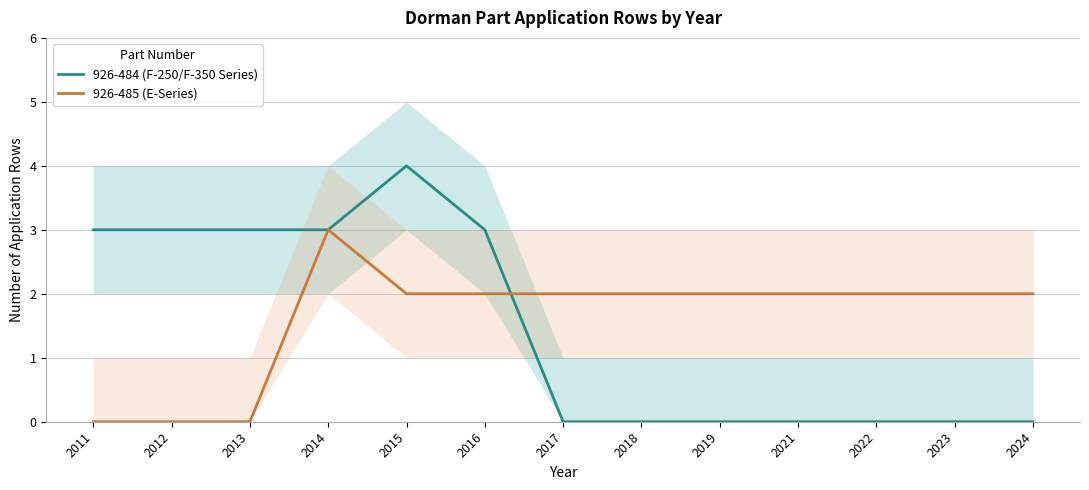

Reading right to left, what are all the values shown in this chart?

926-484 (F-250/F-350 Series): 0	0	0	0	0	0	0	3	4	3	3	3	3
926-485 (E-Series): 2	2	2	2	2	2	2	2	2	3	0	0	0